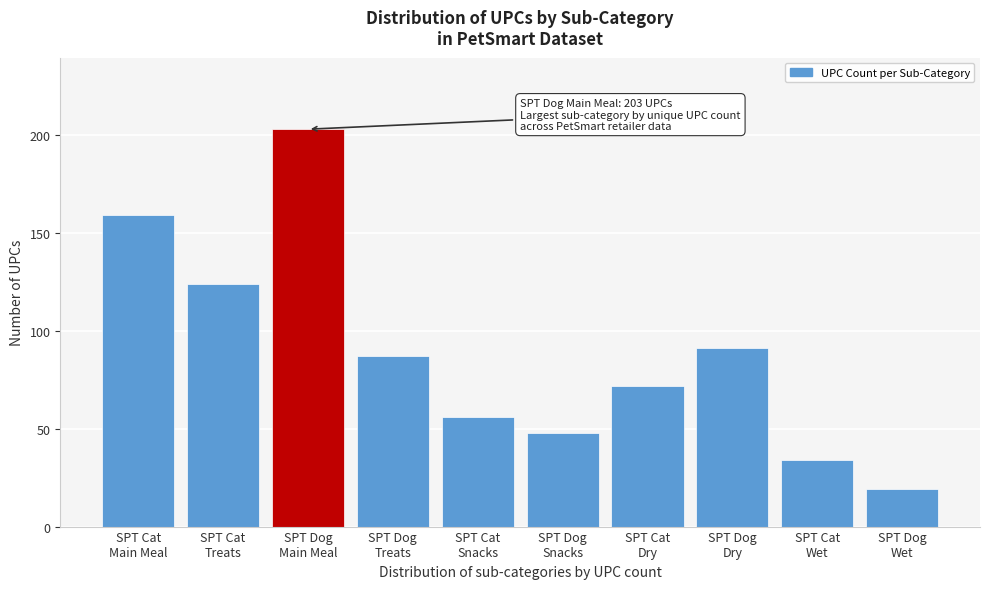

Reading left to right, list all the values displayed in this chart.

159	124	203	87	56	48	72	91	34	19